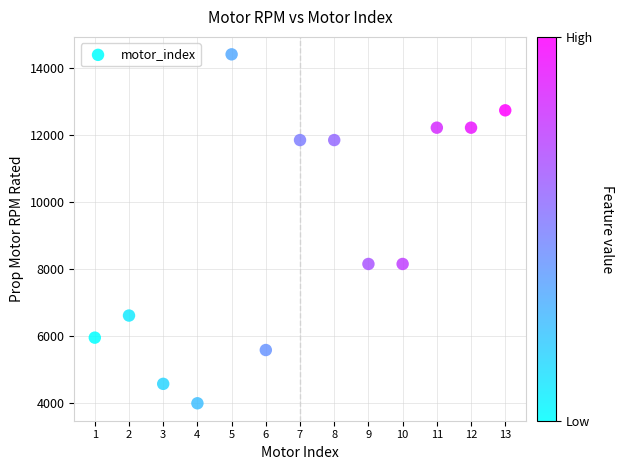

What is the range of Y values (max minus min)?

10420